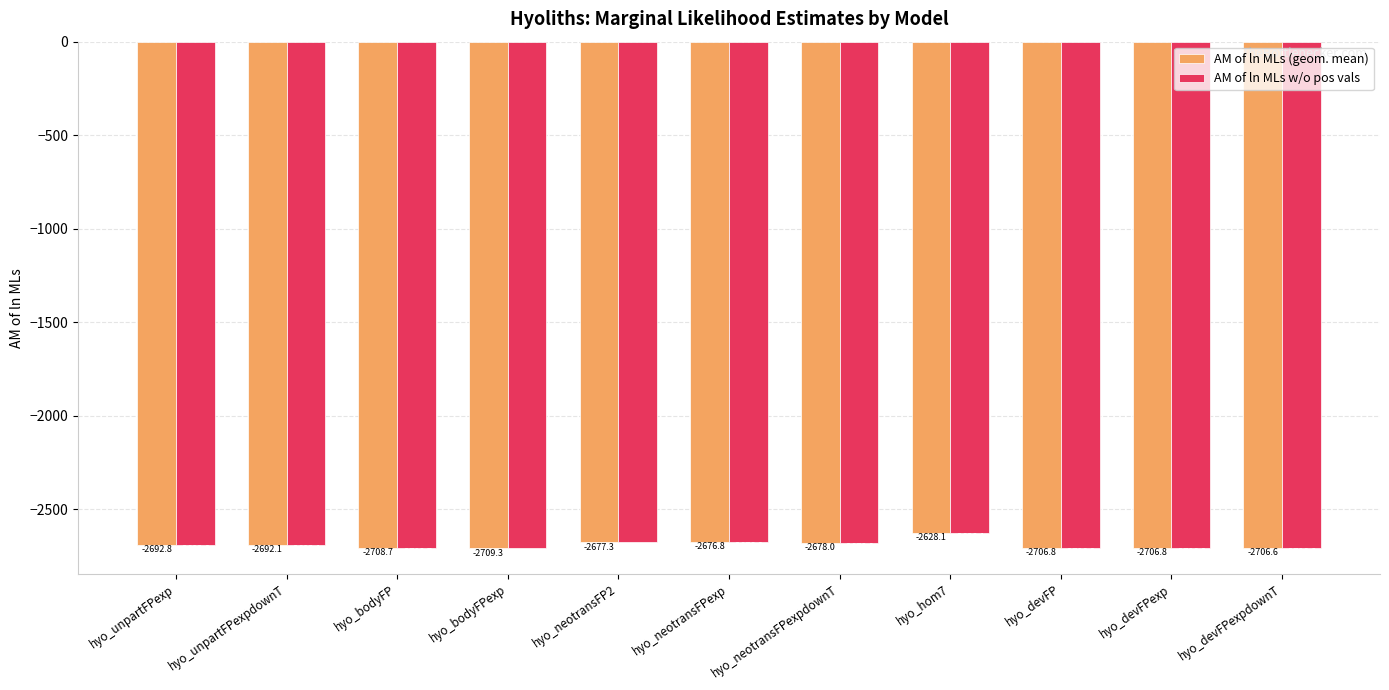

What is the sum of all AM of ln MLs (geom. mean) values?

-29583.3